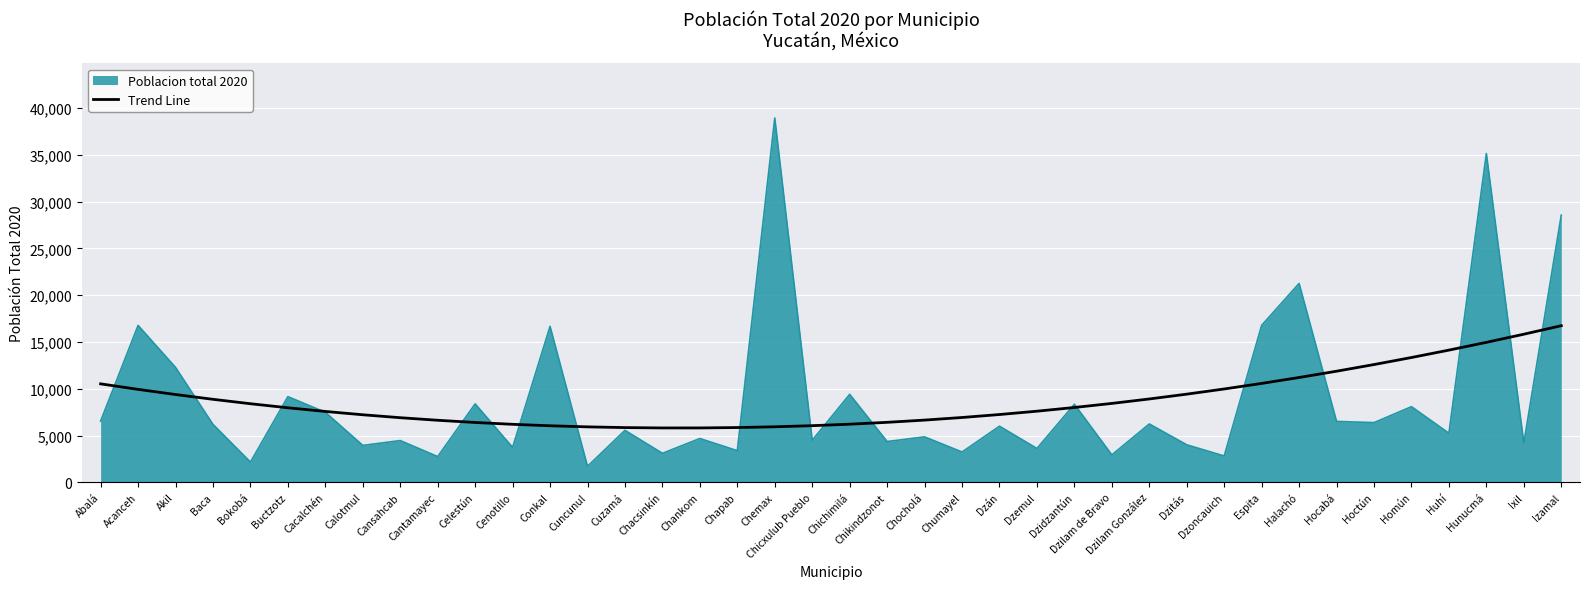

True or false: Poblacion total 2020 has a value of 12331.9 at Dzidzantún.

False